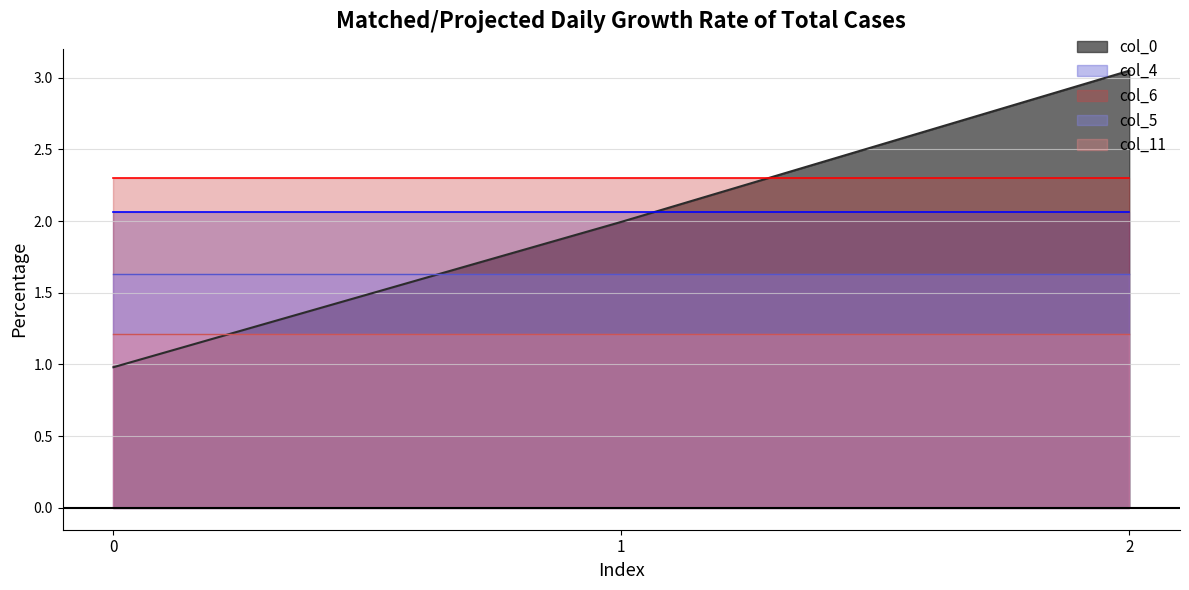

How many lines are shown in the chart?

5